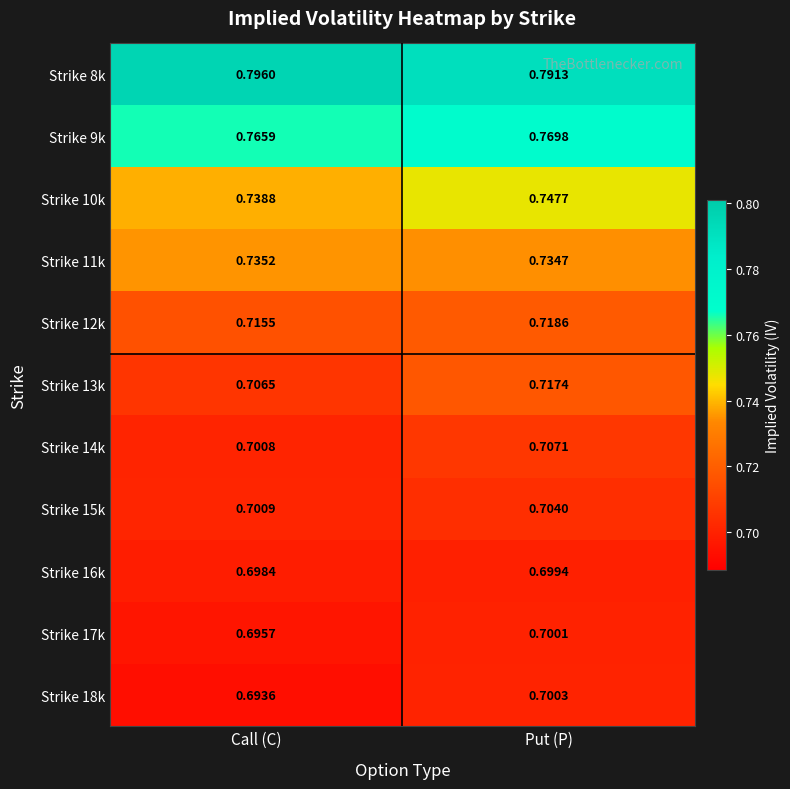

Which label corresponds to the smallest value in the chart?

Call (C)